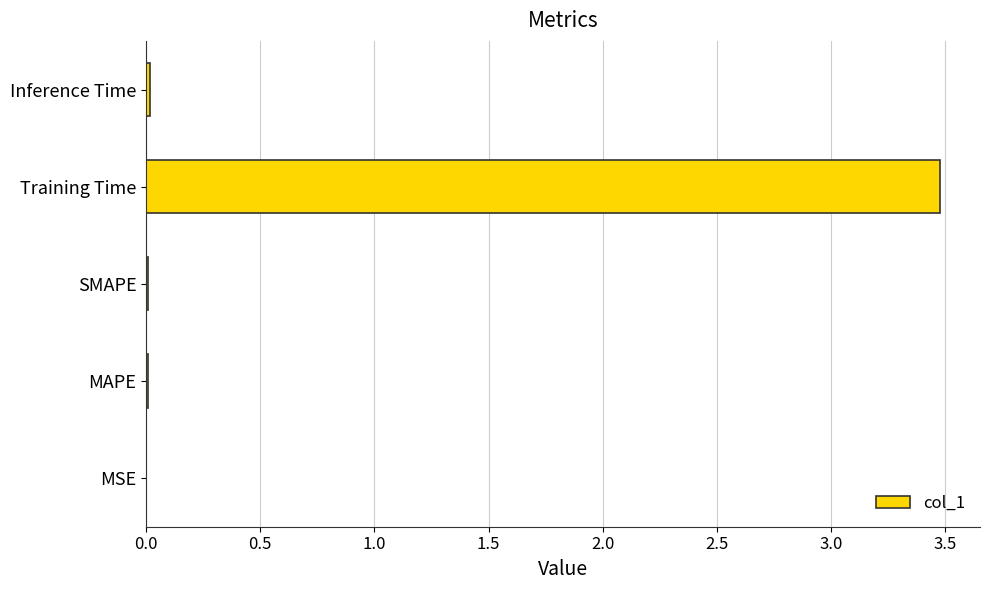

Which has a higher value, Training Time or MAPE?

Training Time